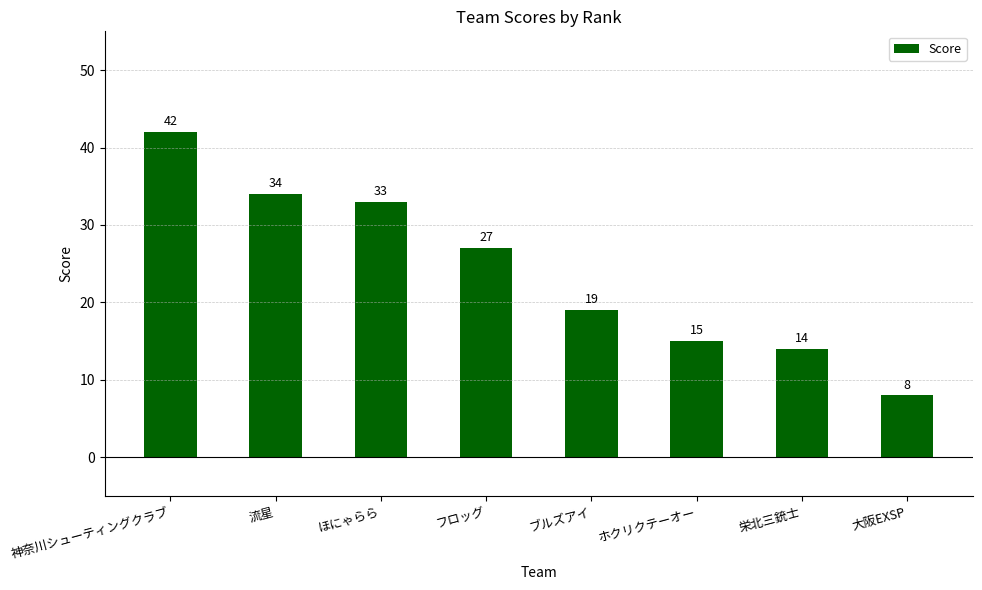

Does the chart contain stacked bars?

No